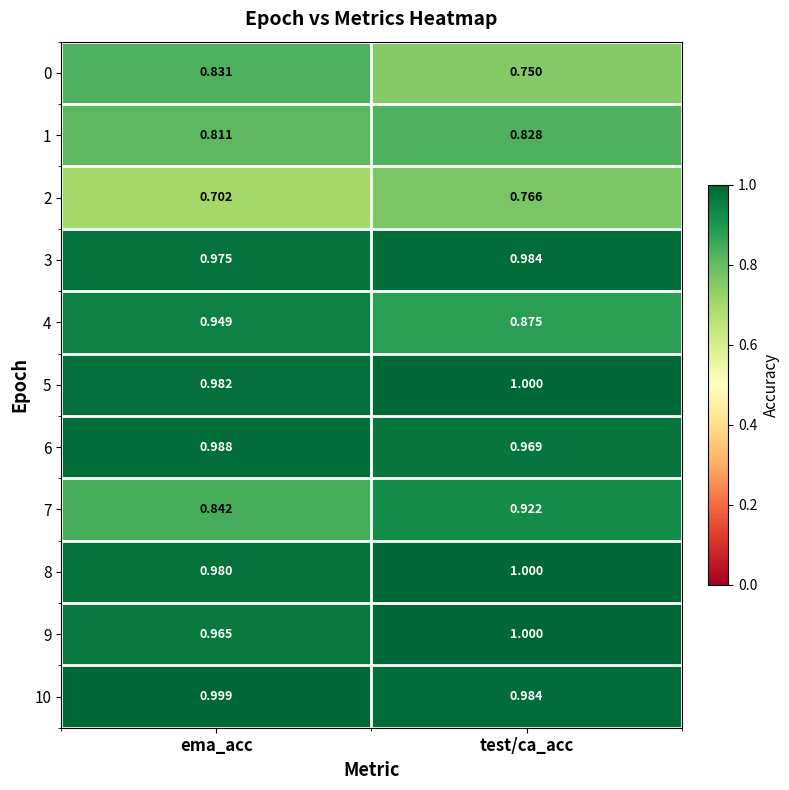

At which label is 7 closest to 0?

ema_acc